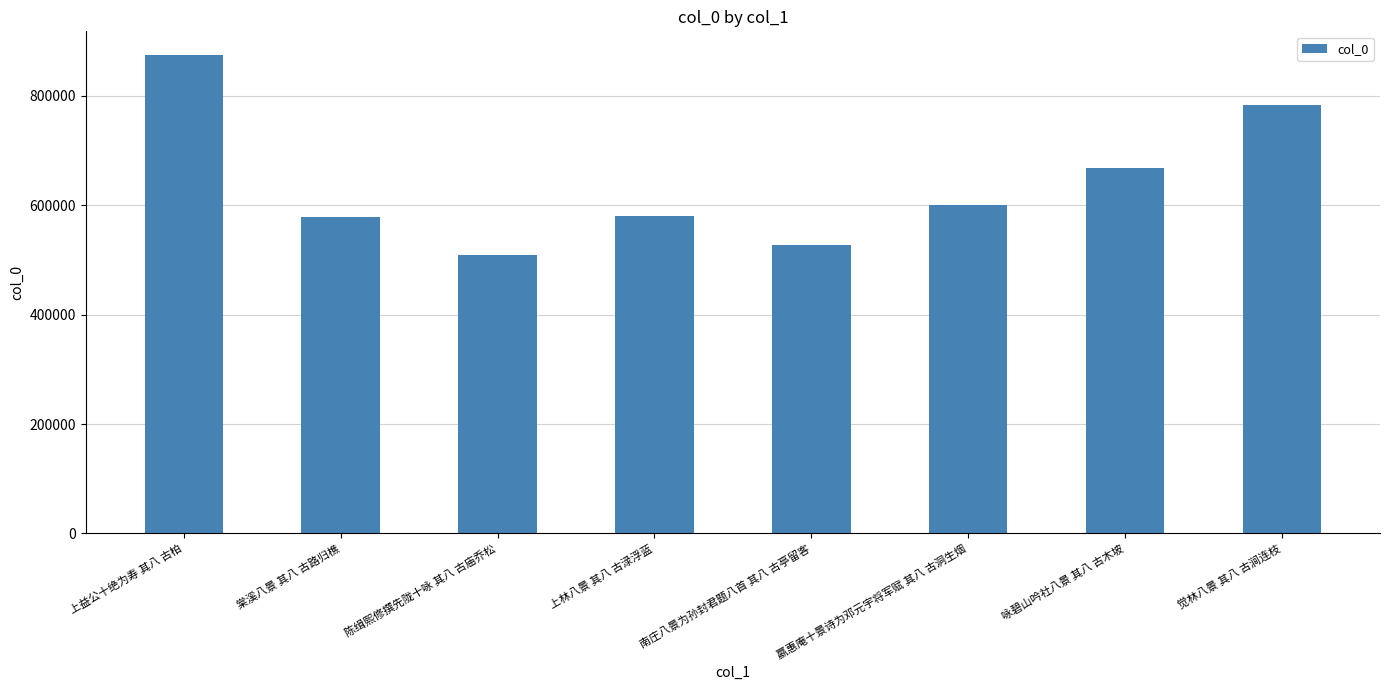

What is the sum of all values?

5122096